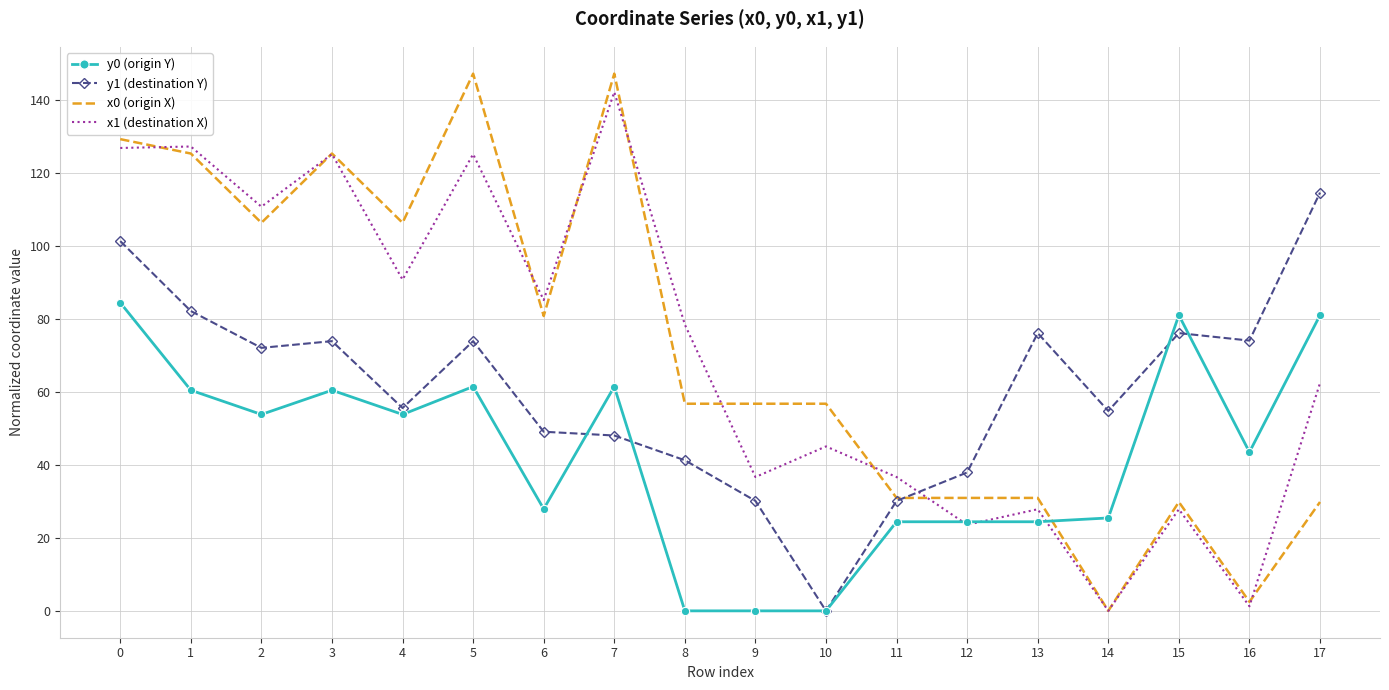

True or false: x0 (origin X) has a value of 30.9 at 11.

True